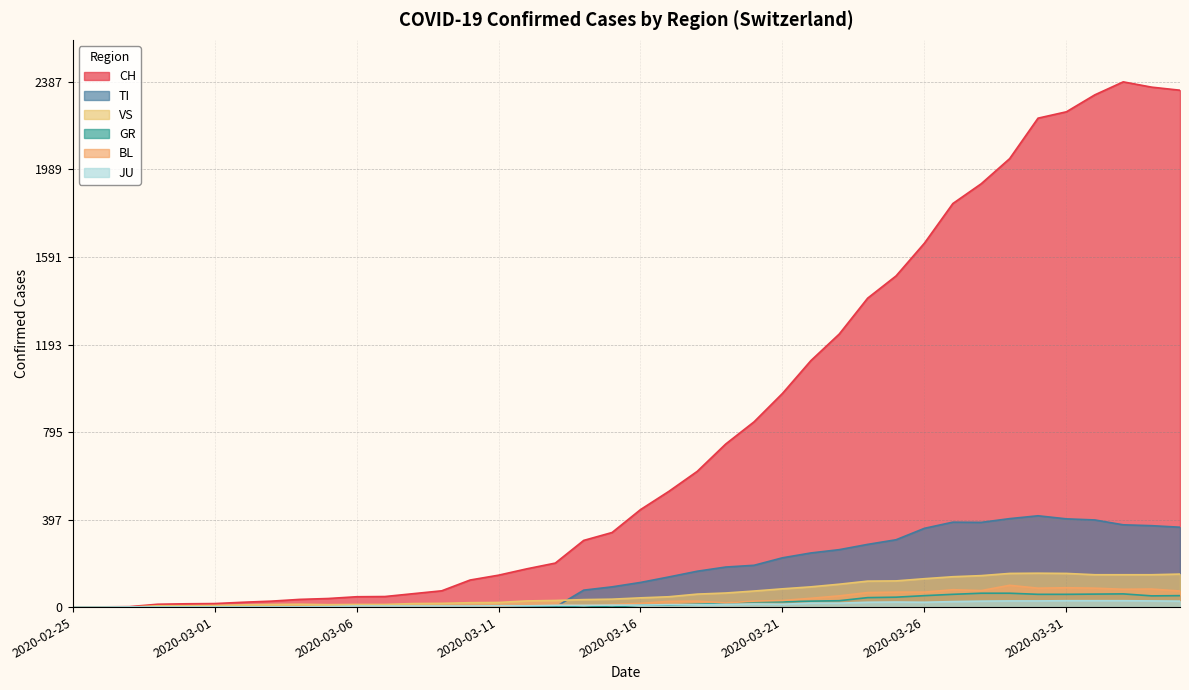

How many values in the VS series are below 42?

20